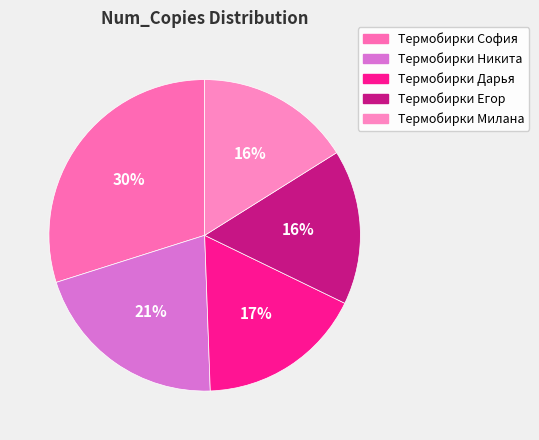

To the nearest percent, what is the difference between the largest and smallest slice percentages?

14%